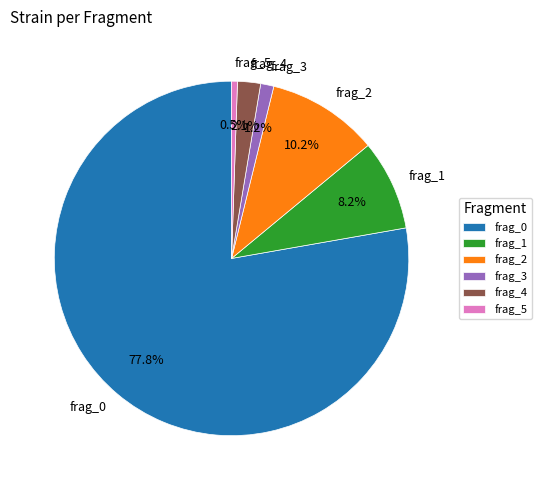

Which slice is the smallest?

frag_5